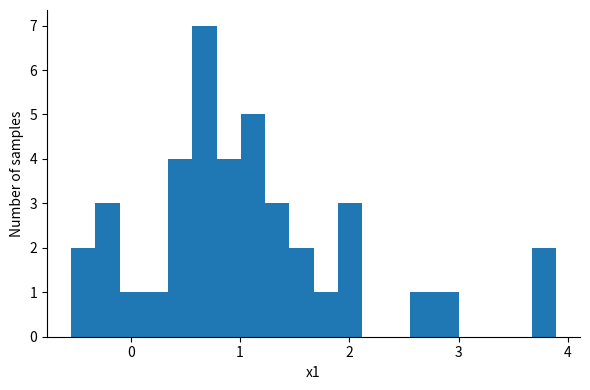

Read against the x-axis, roughly where is the centre of the tallest bar?

0.7